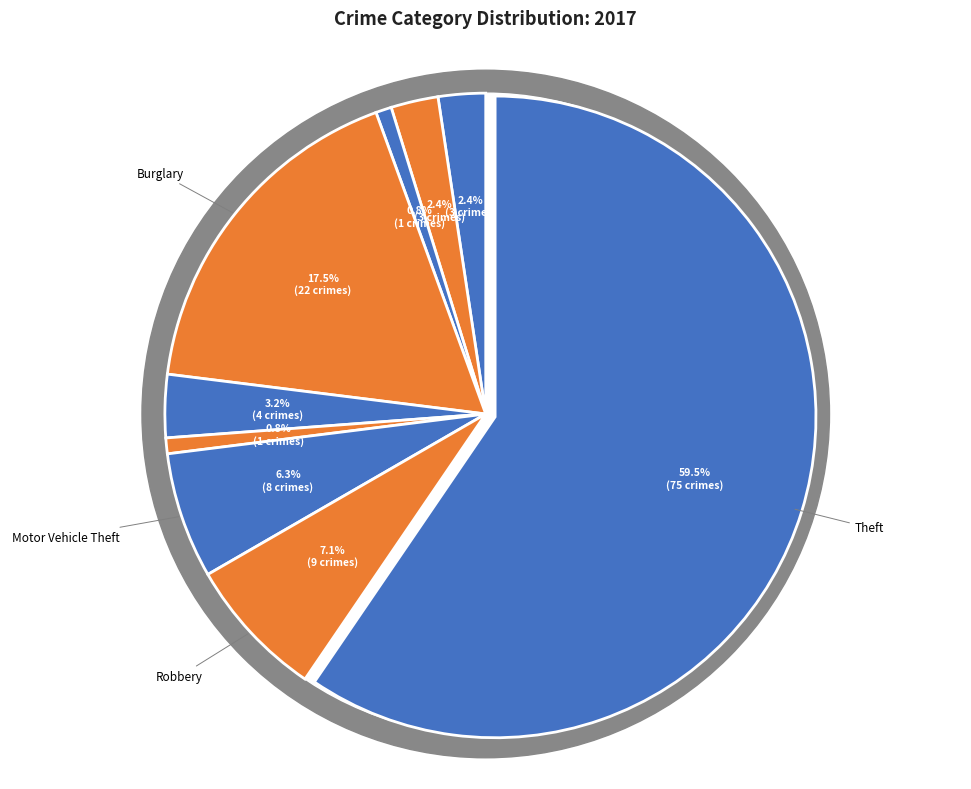

To the nearest percent, what is the average slice percentage?

11%